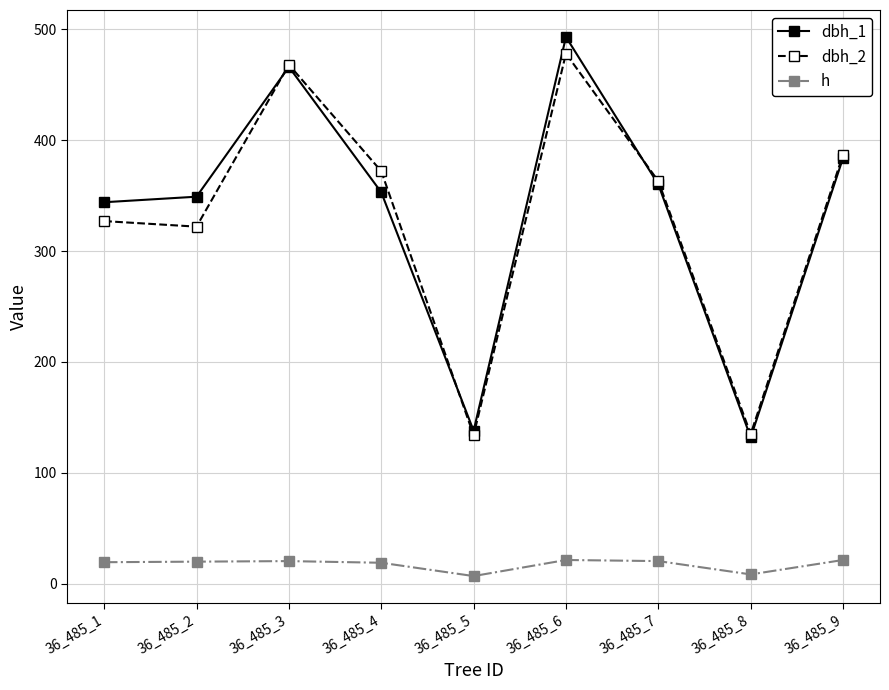

What is the difference between the maximum and minimum values in the h series?

14.5